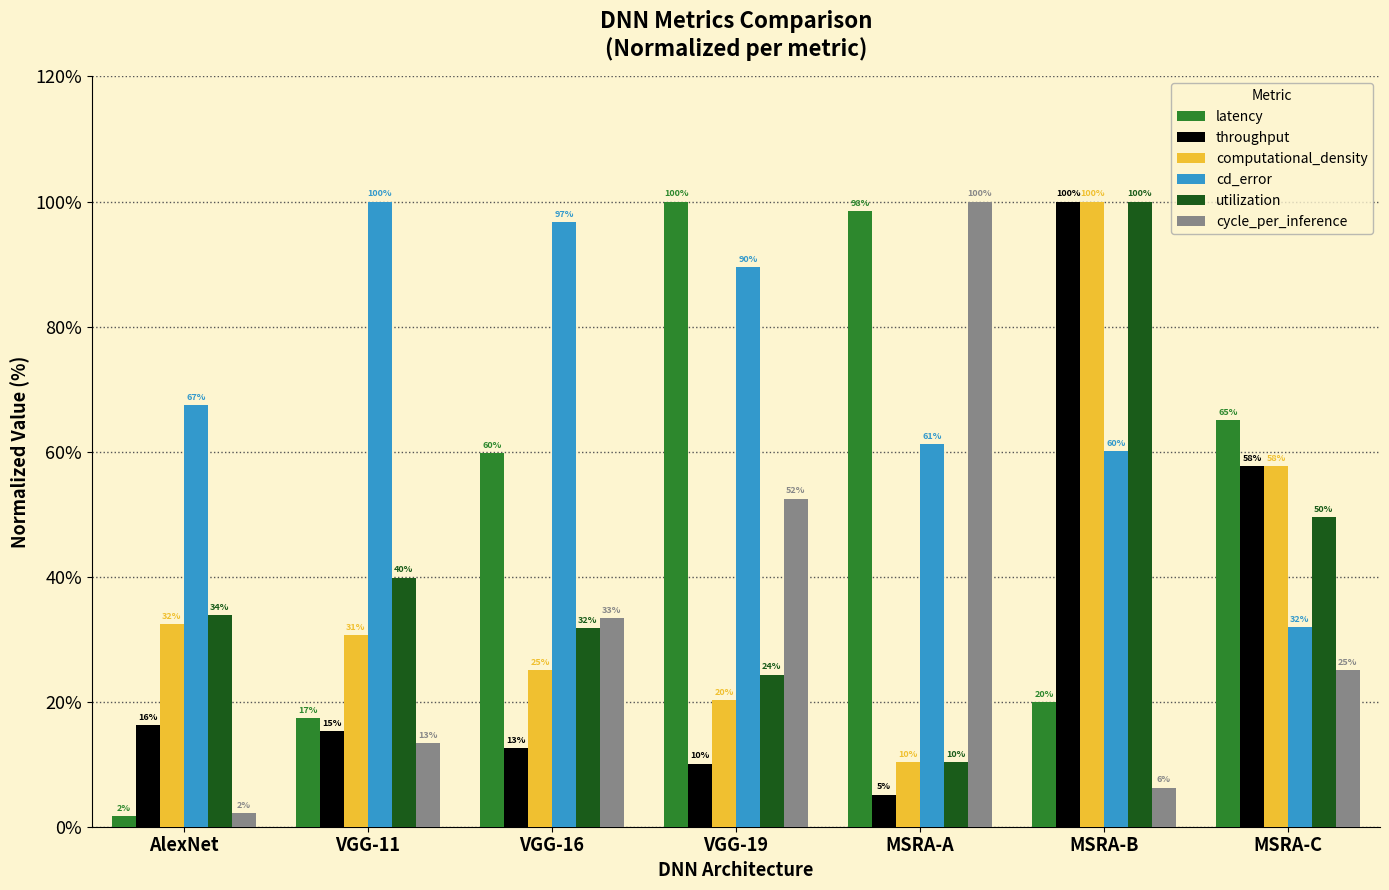

What is the total value across all series at VGG-11?

216.6